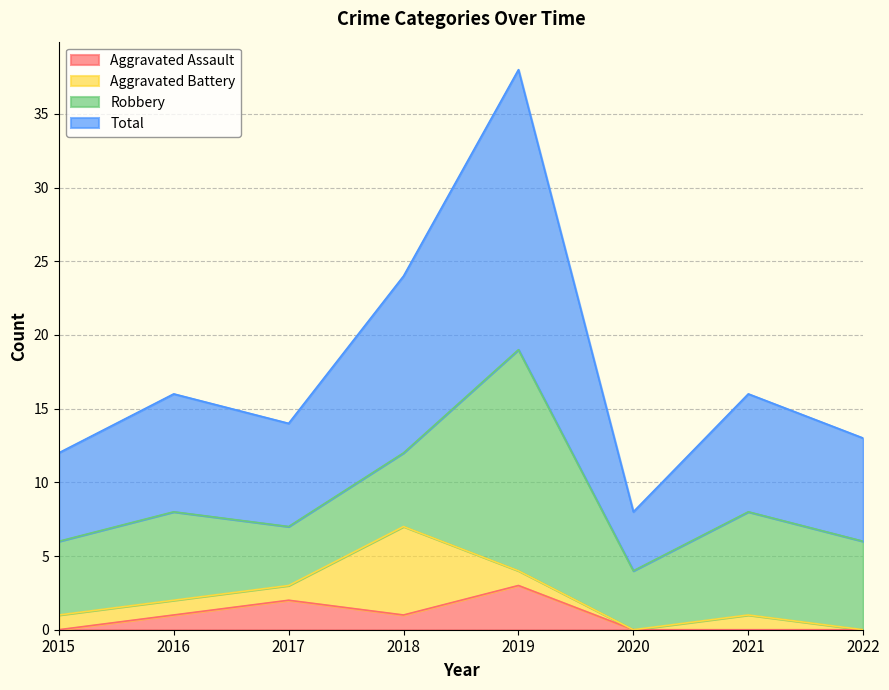

How many interior local peaks does the Total series have?

3